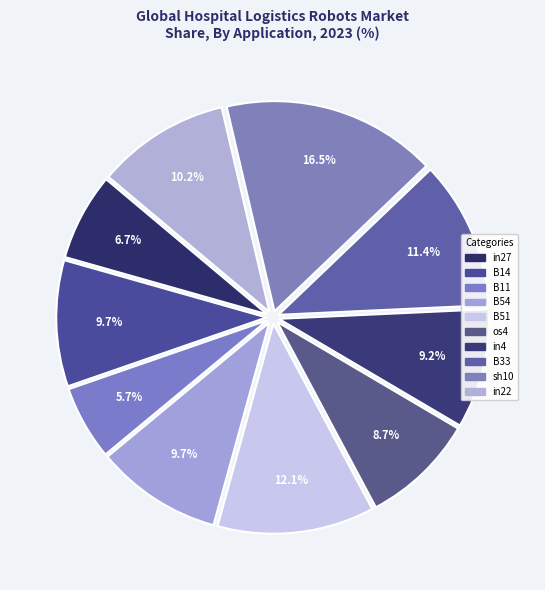

To the nearest percent, what is the combined percentage of B11 and B54?

15%